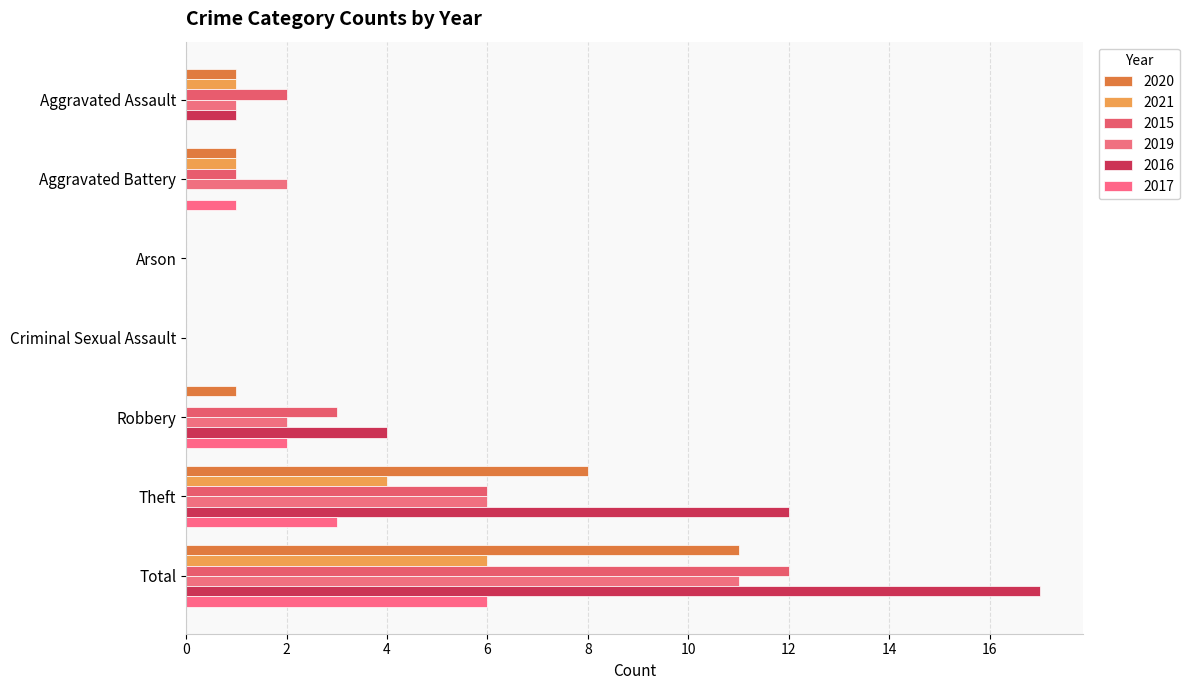

Between Theft and Total, which series saw the biggest shift?

2015